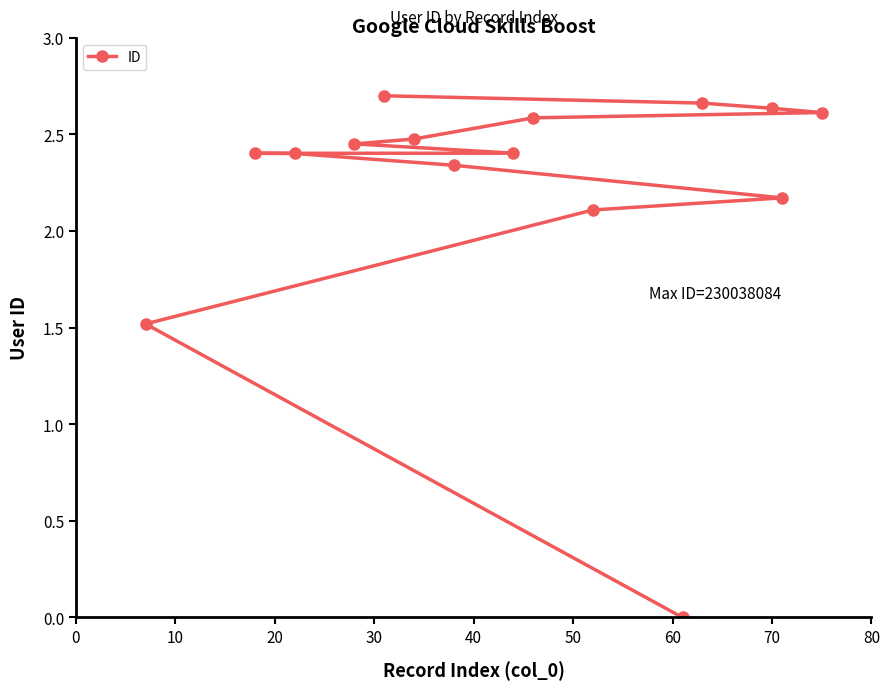

What is the value of the 1st point from the left?

1.5